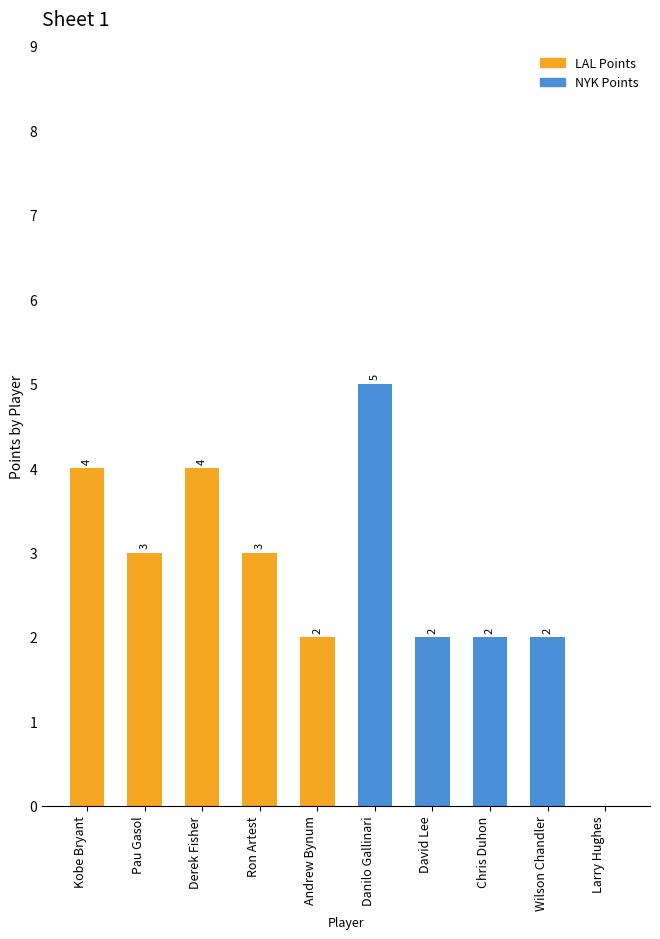

The LAL Points series shows 4 at Kobe Bryant. True or false?

True